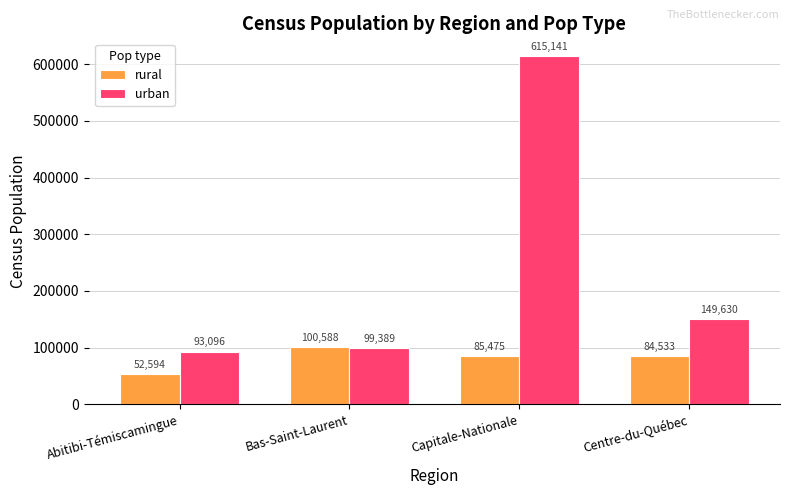

Which series has the largest total across all categories?

urban